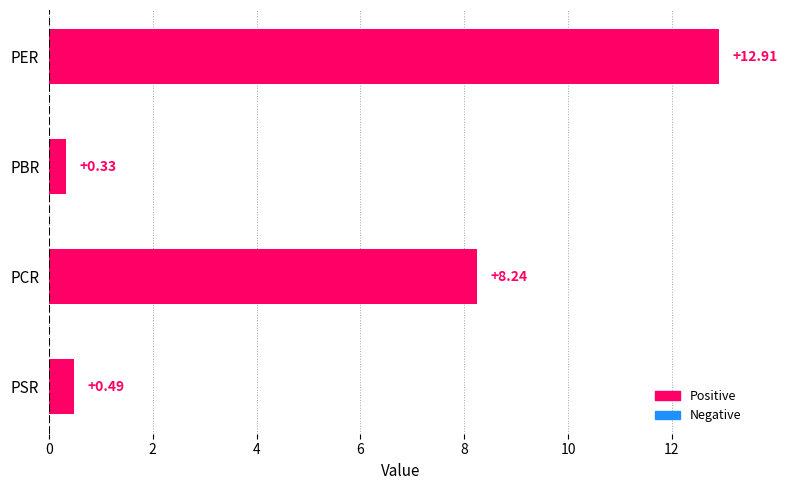

What is the change in value from PBR to PCR?

+7.9